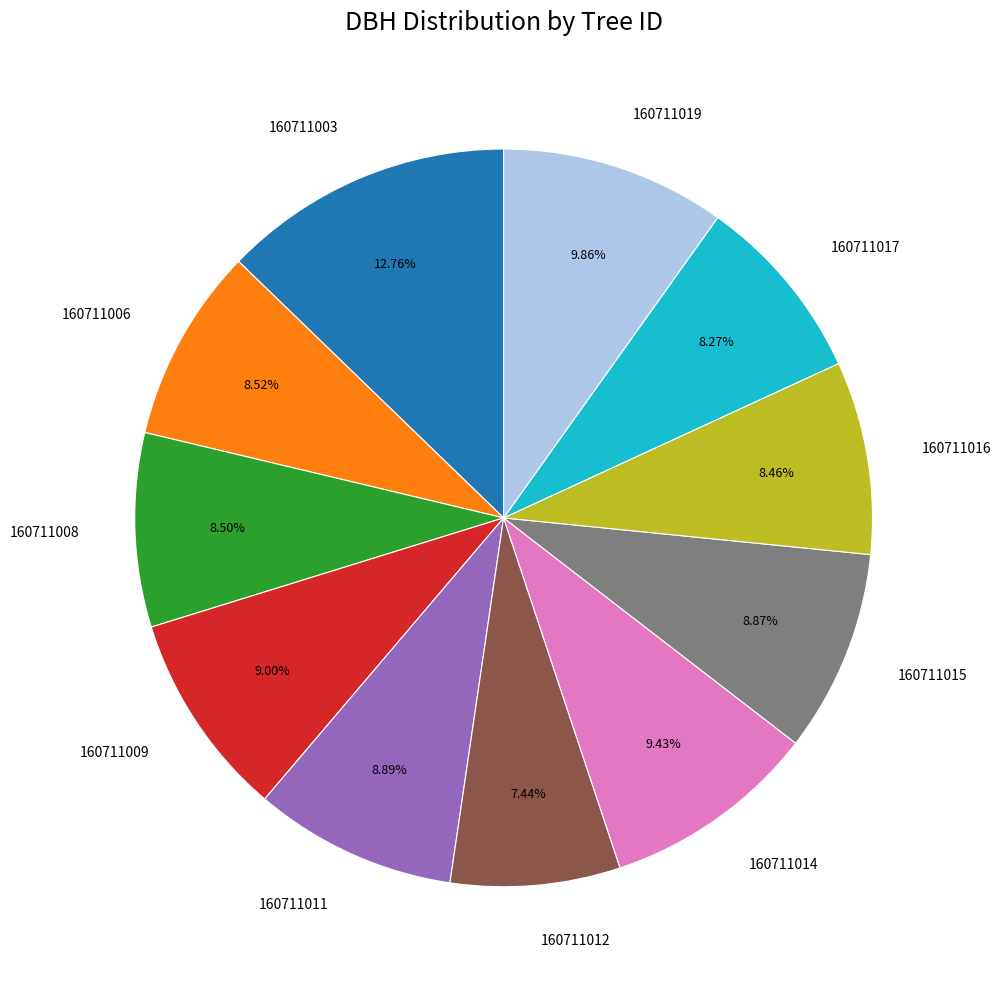

Is there a majority slice in this chart?

No